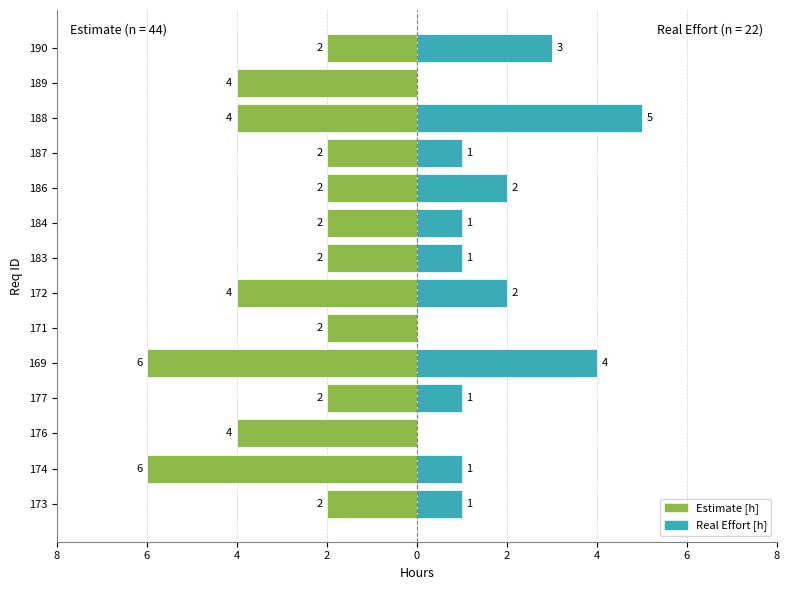

Is it true that Estimate [h] equals -4 at 172?

True